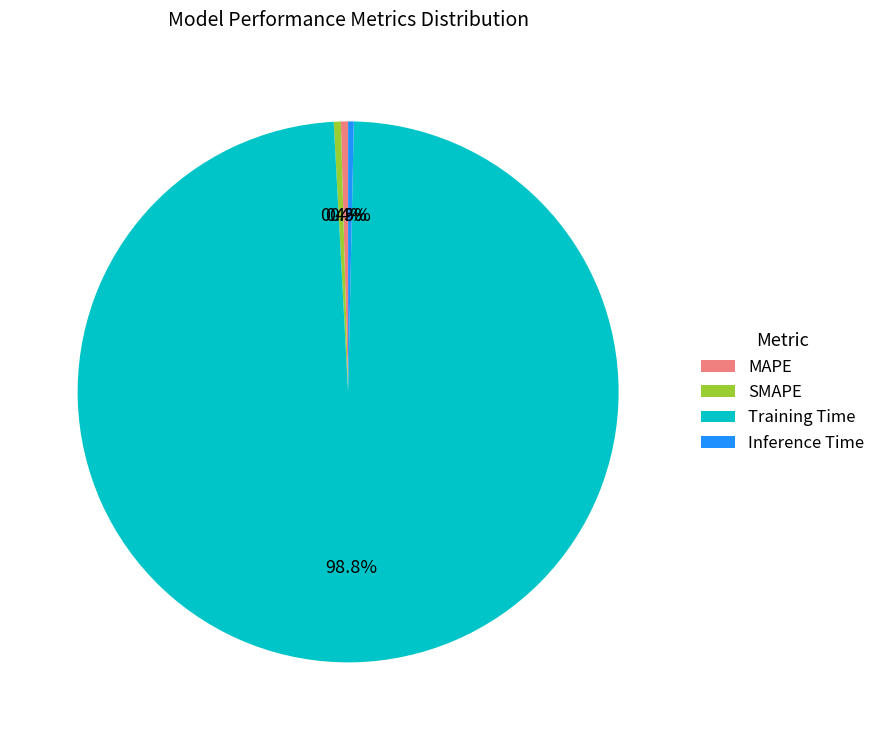

To the nearest percent, what is the average slice percentage?

25%